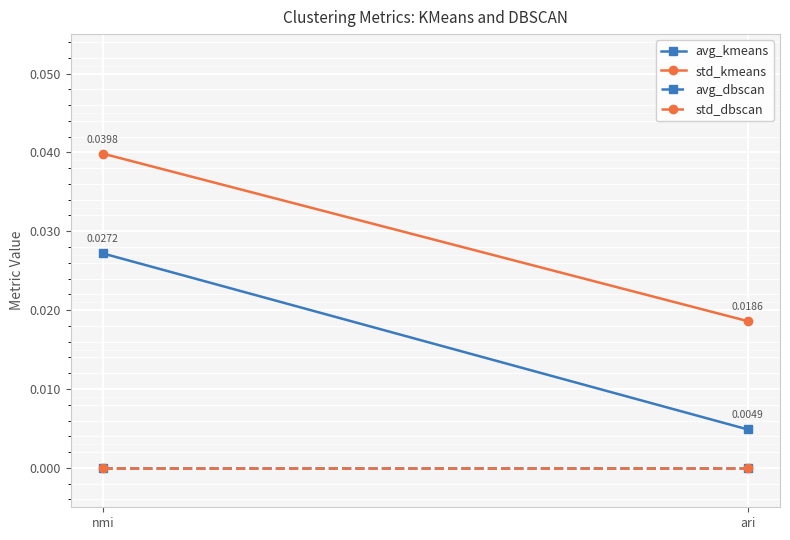

Is the value of std_kmeans at nmi greater than the value of std_dbscan at ari?

Yes